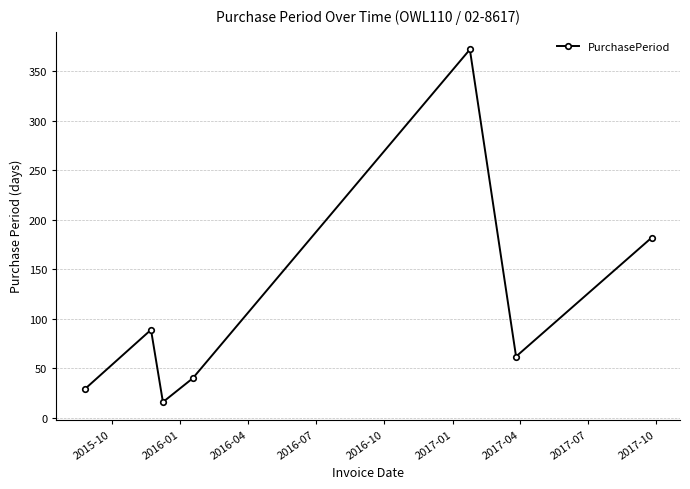

What is the average value?

113